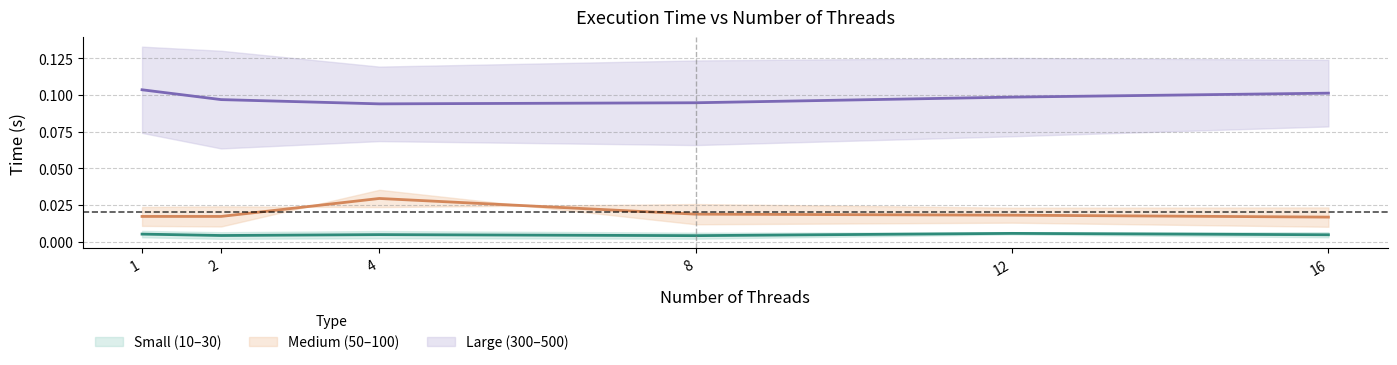

Which category has the lowest value in the Medium (50–100) (mid) series?

16